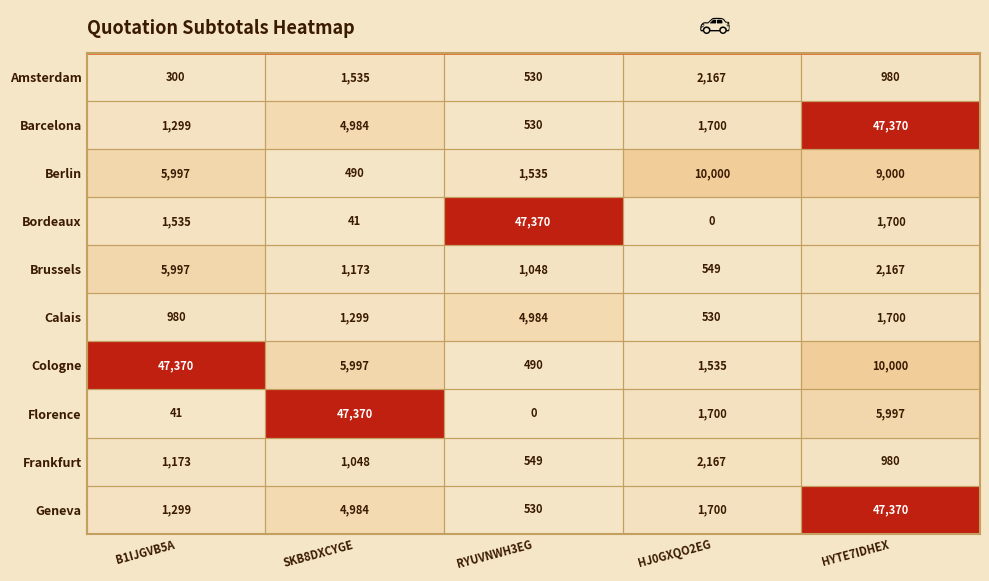

What is the maximum value shown in the chart?

47370